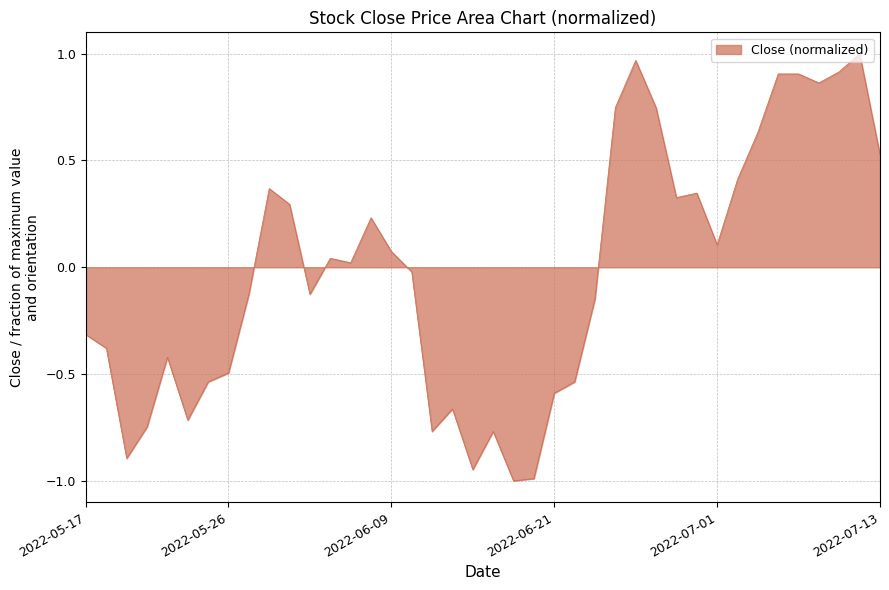

What is the difference between the maximum and minimum values?

2.0